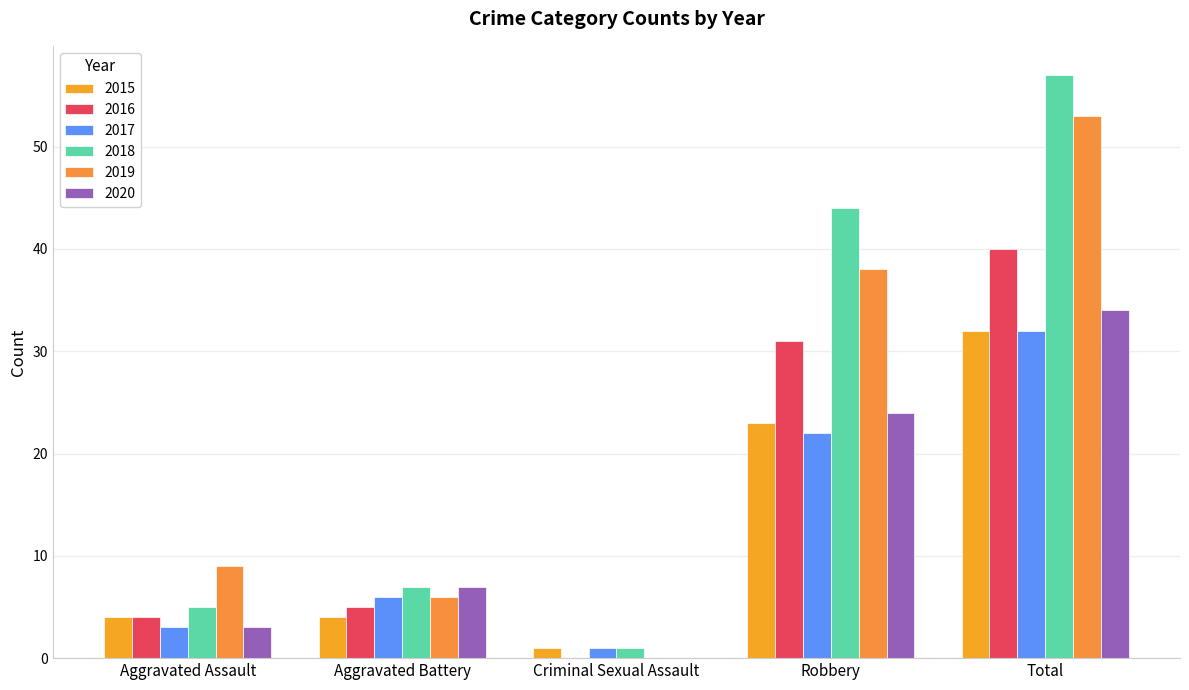

Reading left to right, transcribe all the data shown in this chart.

2015: Aggravated Assault=4	Aggravated Battery=4	Criminal Sexual Assault=1	Robbery=23	Total=32
2016: Aggravated Assault=4	Aggravated Battery=5	Criminal Sexual Assault=0	Robbery=31	Total=40
2017: Aggravated Assault=3	Aggravated Battery=6	Criminal Sexual Assault=1	Robbery=22	Total=32
2018: Aggravated Assault=5	Aggravated Battery=7	Criminal Sexual Assault=1	Robbery=44	Total=57
2019: Aggravated Assault=9	Aggravated Battery=6	Criminal Sexual Assault=0	Robbery=38	Total=53
2020: Aggravated Assault=3	Aggravated Battery=7	Criminal Sexual Assault=0	Robbery=24	Total=34